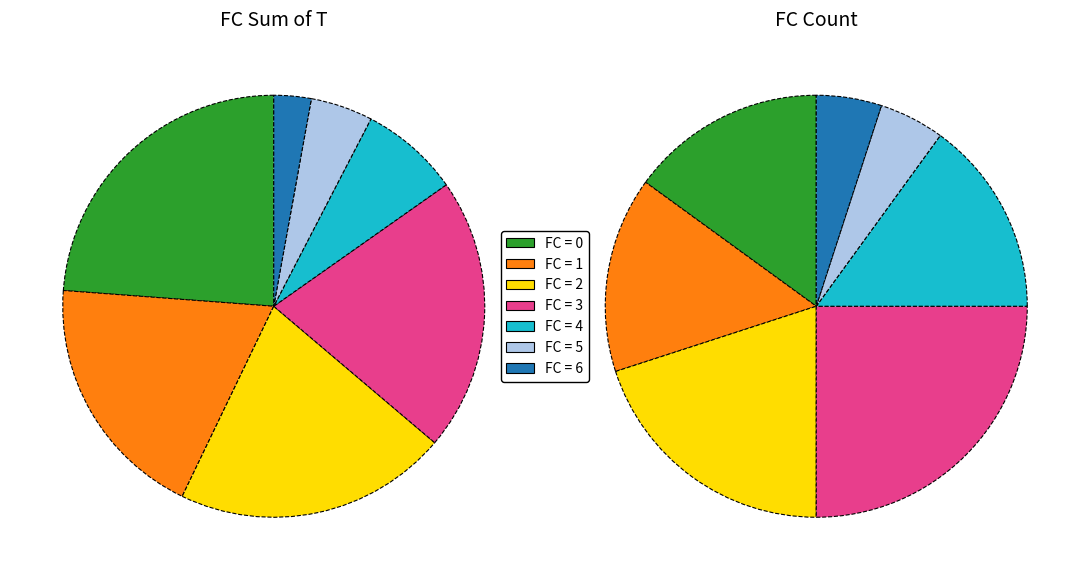

Count the number of slices in the pie.

7